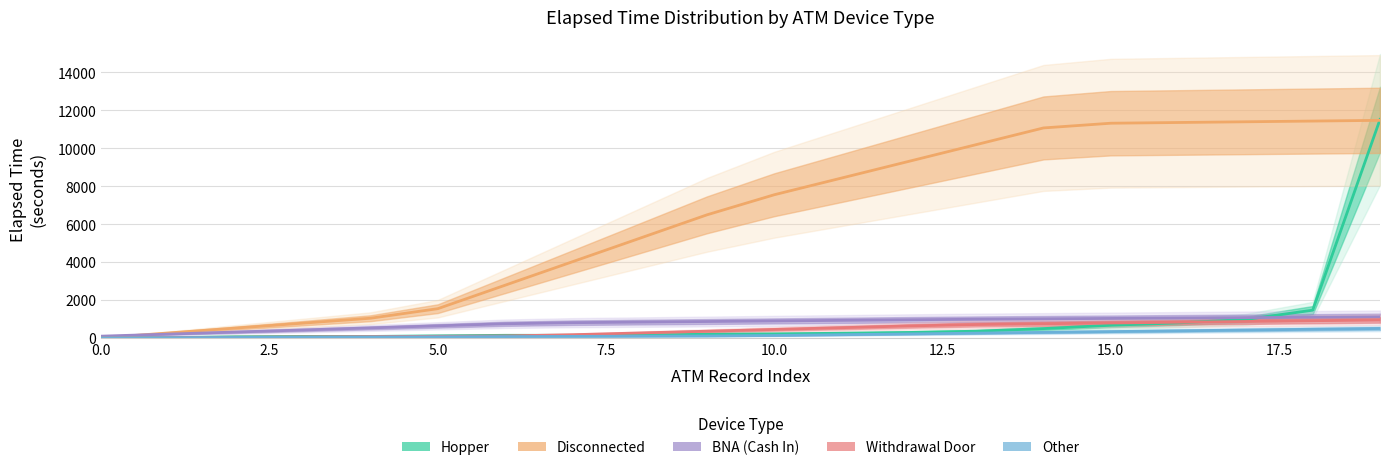

What is the difference between the maximum and minimum values in the Withdrawal Door series?

945.0